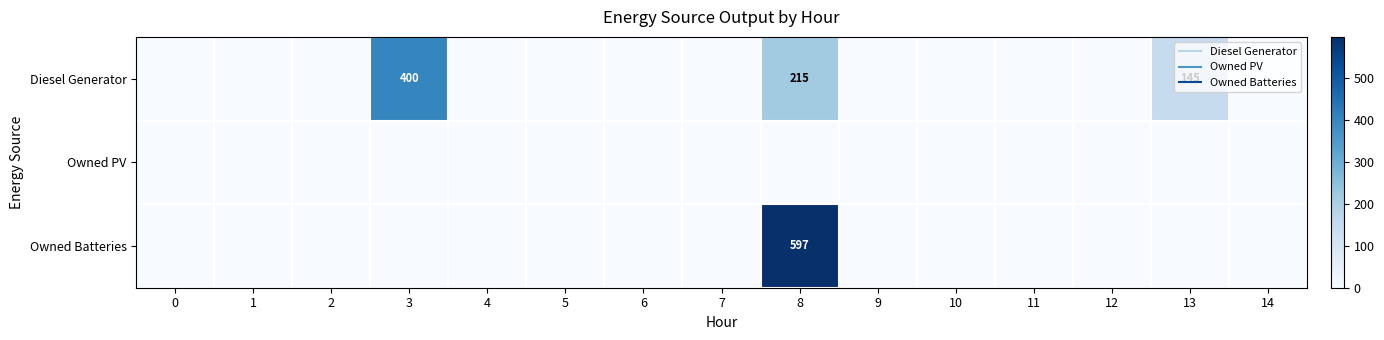

At which category does the chart reach its peak across all series?

8